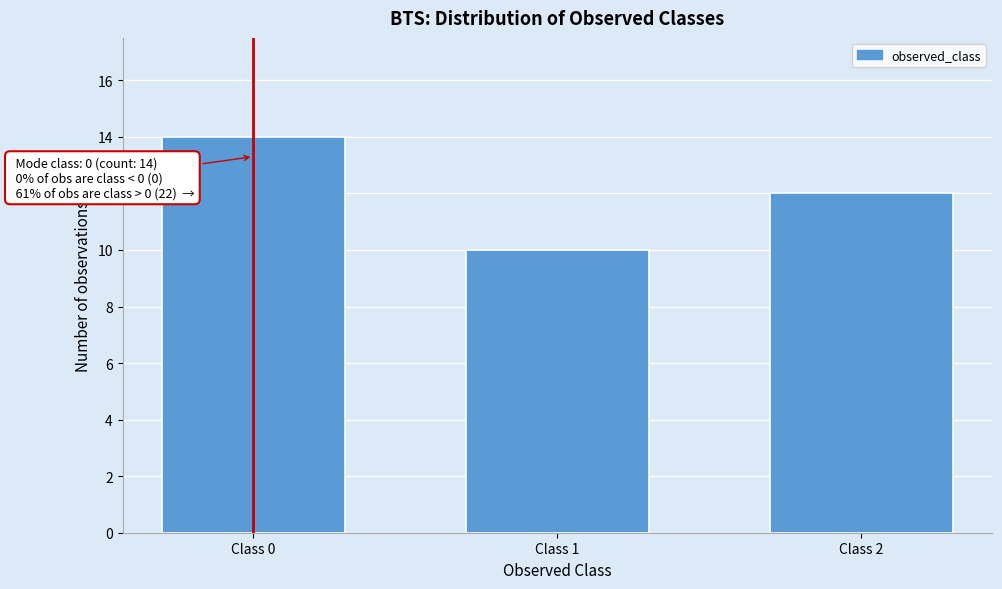

Reading left to right, list all the values displayed in this chart.

14	10	12